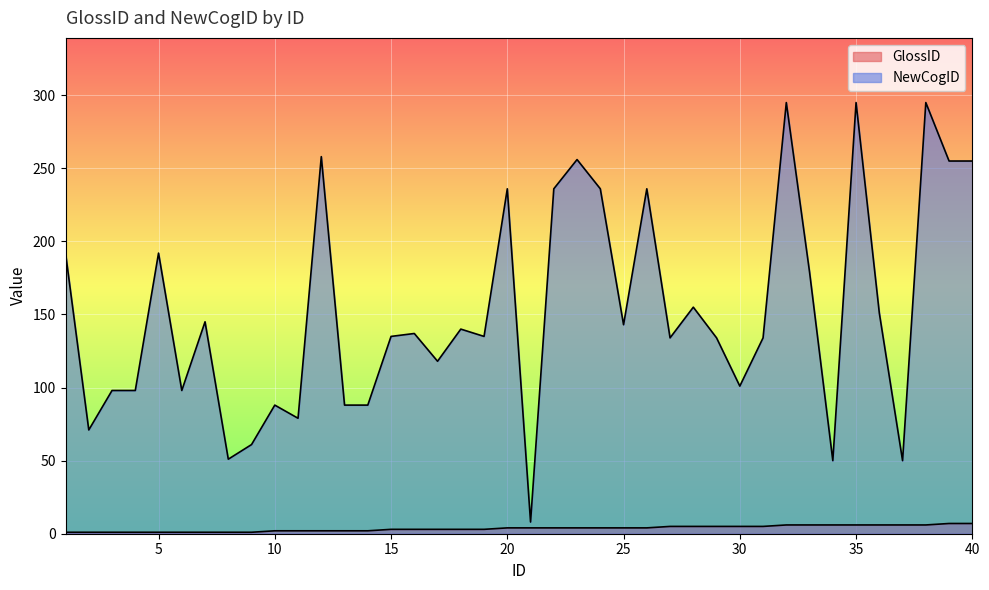

Is the value of GlossID at 33 greater than the value of NewCogID at 1?

No